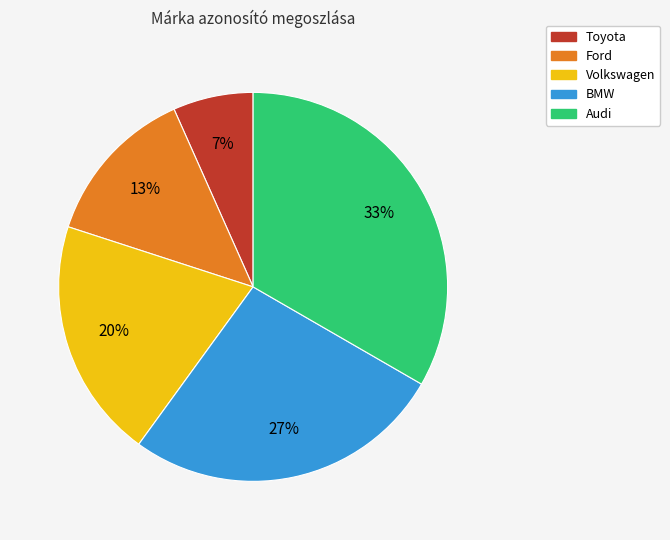

Is there any slice that represents more than half of the pie?

No